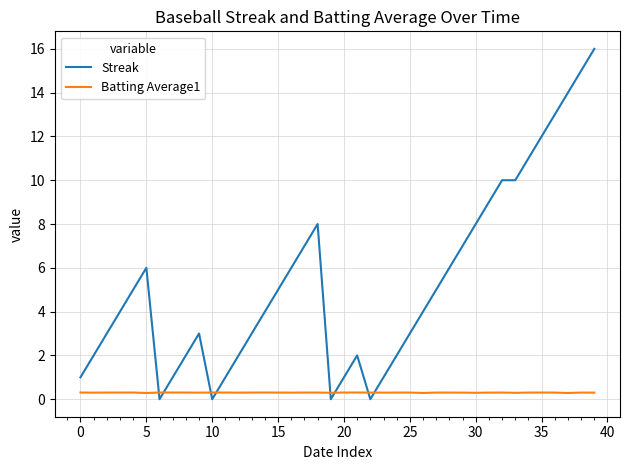

What is the lowest value of the Batting Average1 series?

0.3